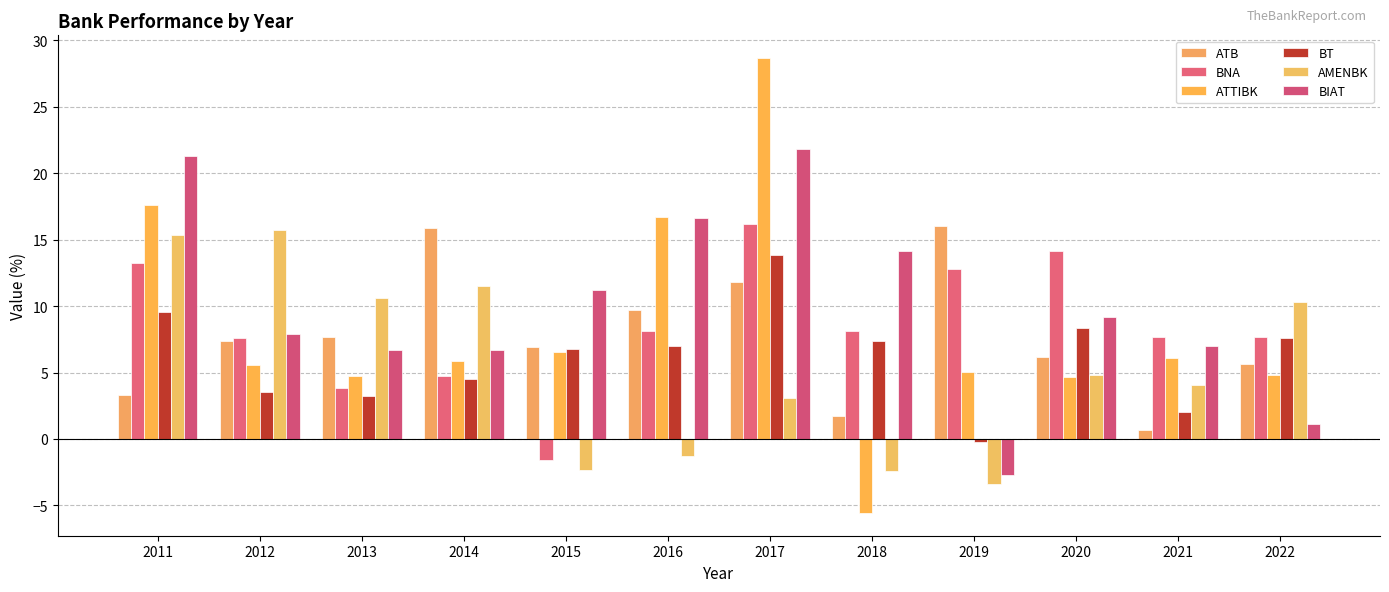

Which series has the largest total across all categories?

BIAT